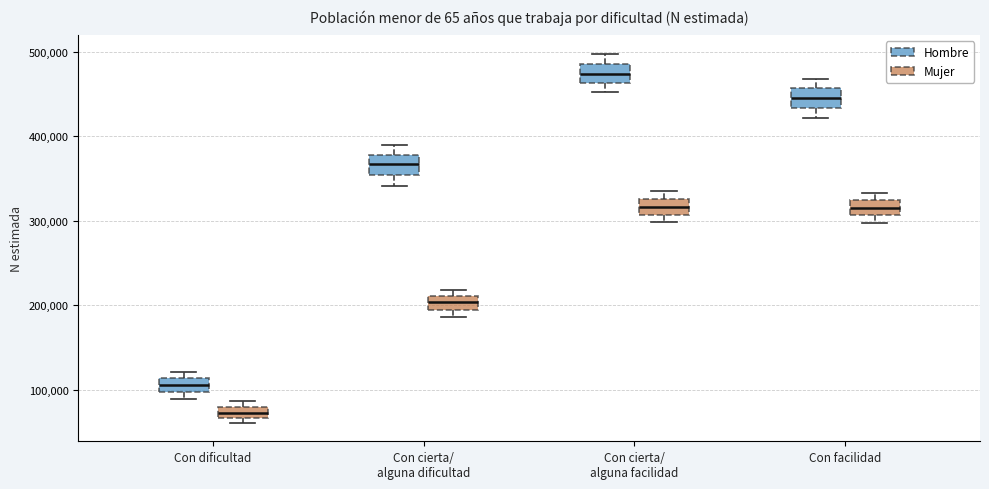

Where is the upper edge of the box for Con facilidad (Mujer) on the y-axis? The values are not printed on the chart, so give them approximately, as read against the axis.

320000